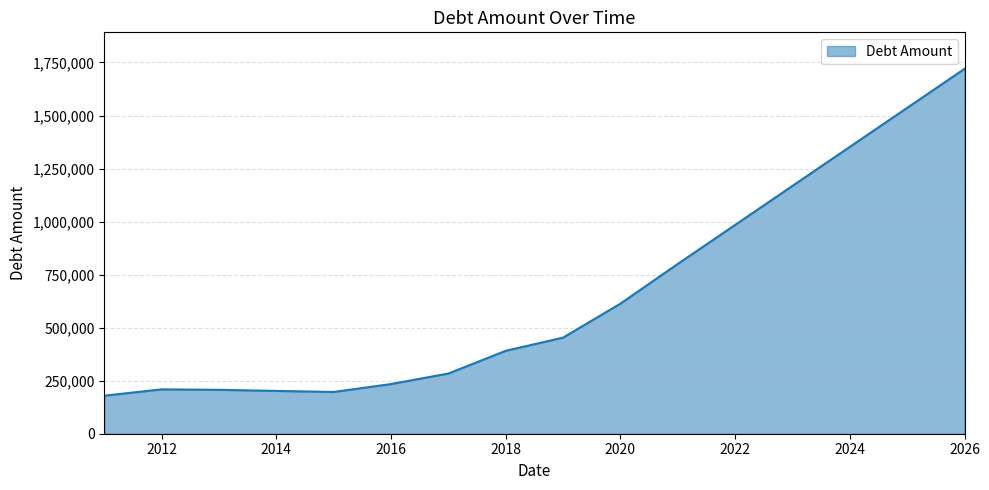

What is the minimum value shown in the chart?

179328.4